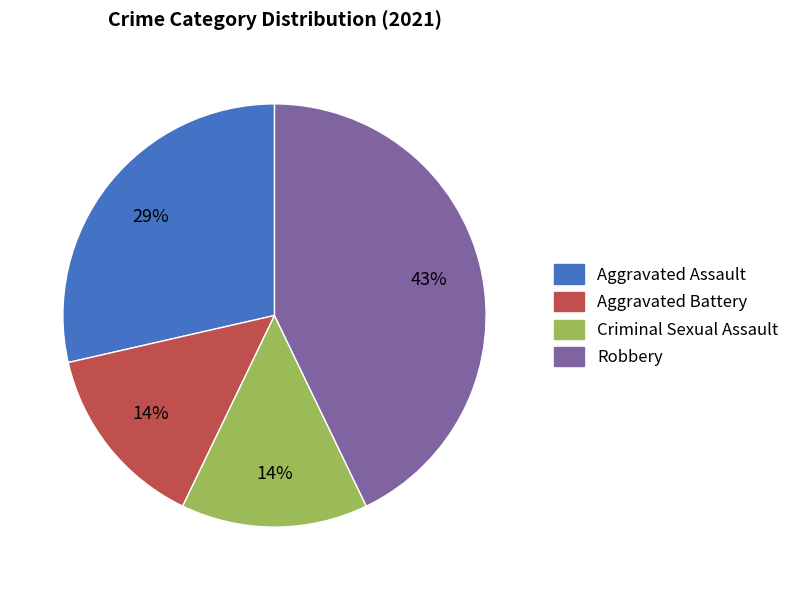

Is Aggravated Assault the majority of the pie?

No